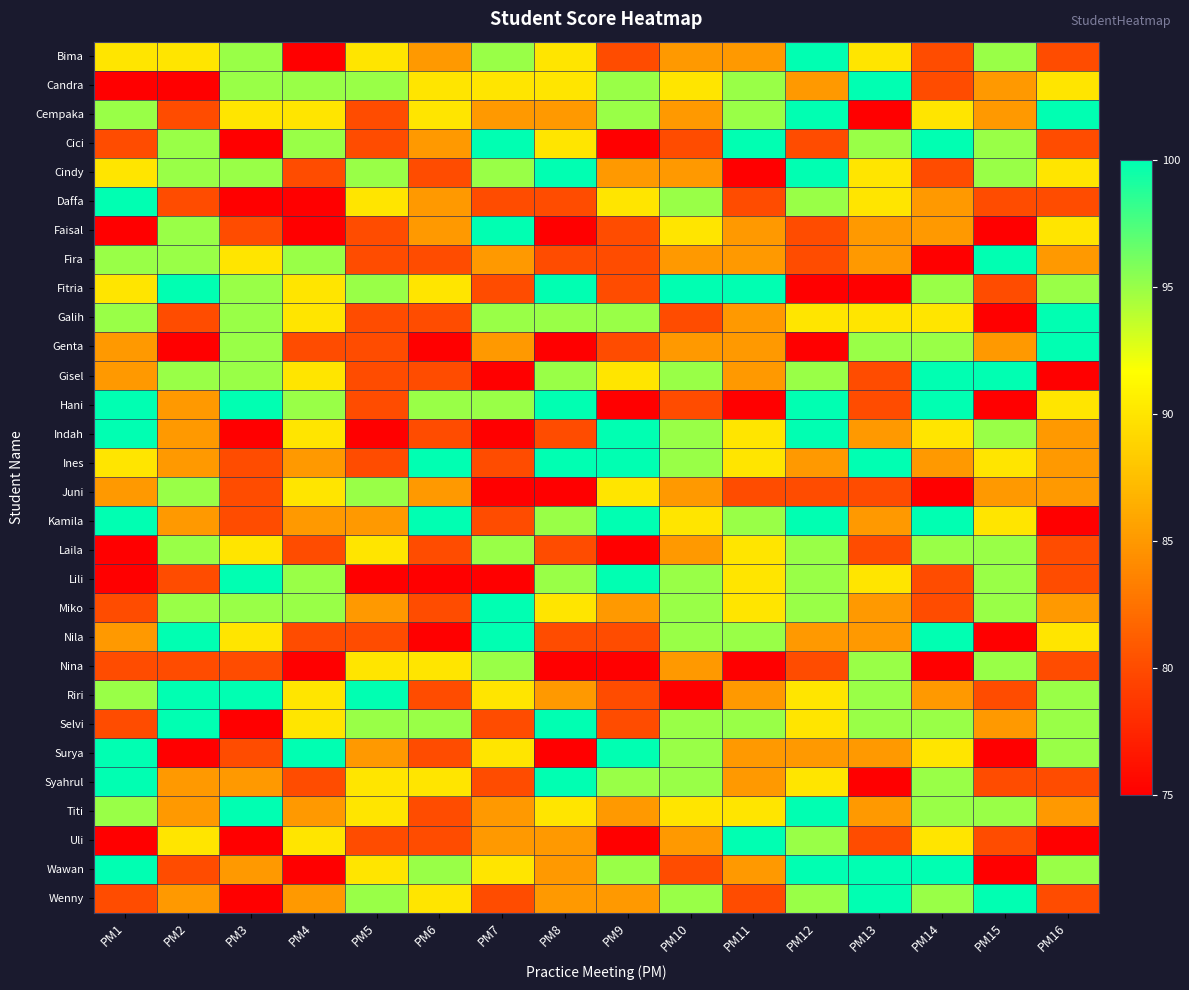

At how many categories does at least one series exceed 92?

16